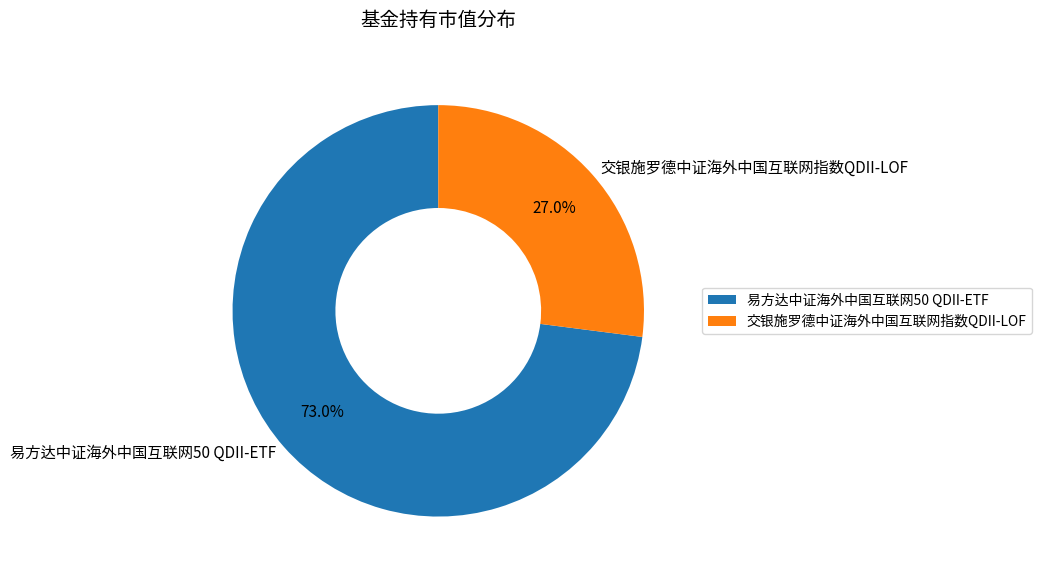

Approximately how many times larger is the value at 易方达中证海外中国互联网50 QDII-ETF compared to 交银施罗德中证海外中国互联网指数QDII-LOF?

2.7